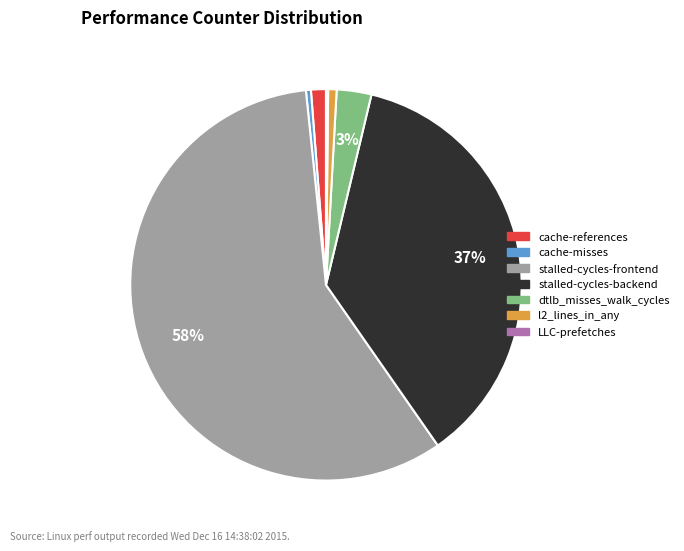

Which slice is the largest?

stalled-cycles-frontend